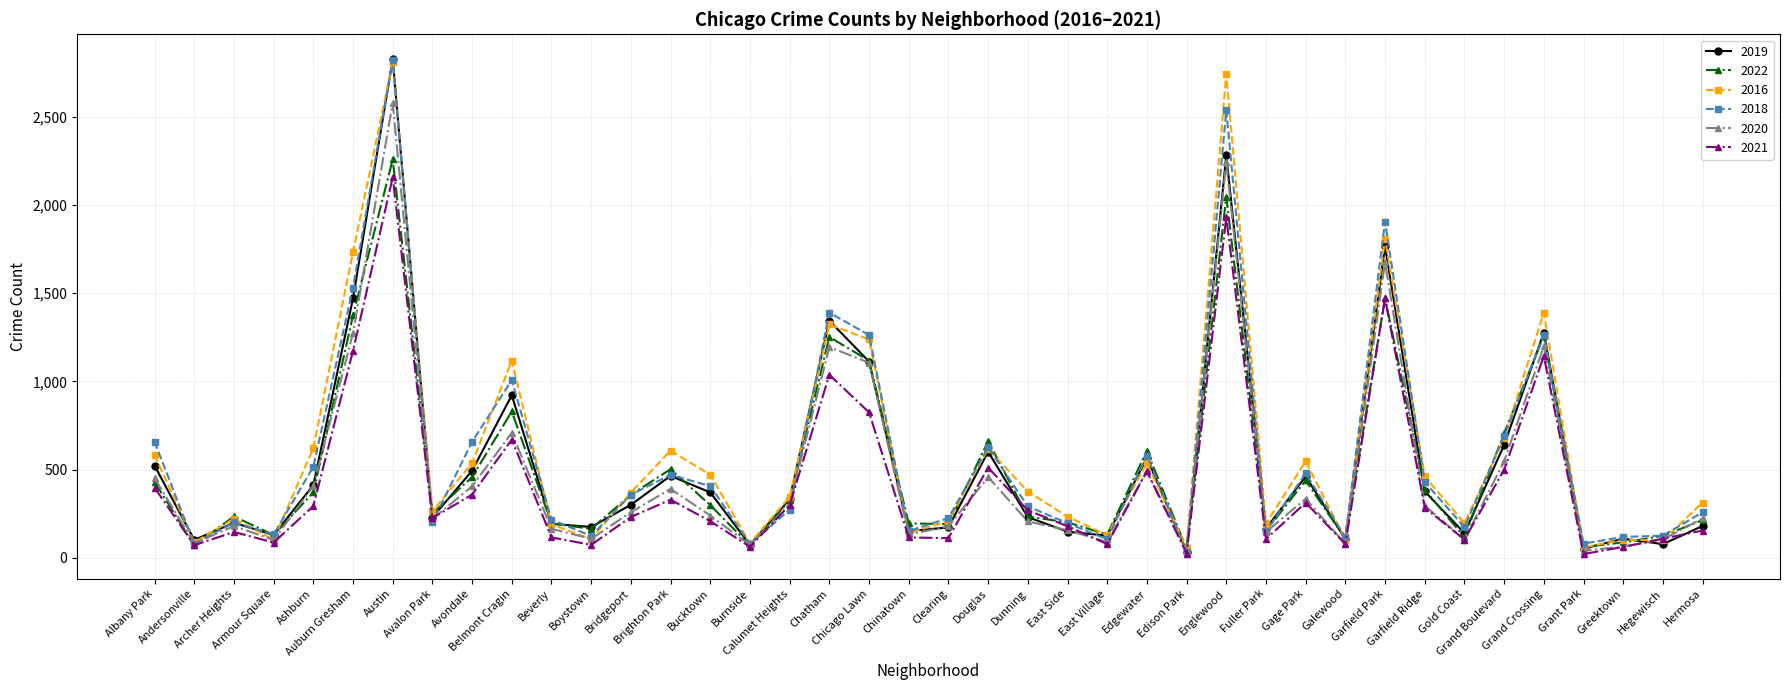

Which category has the highest value across all series?

Austin